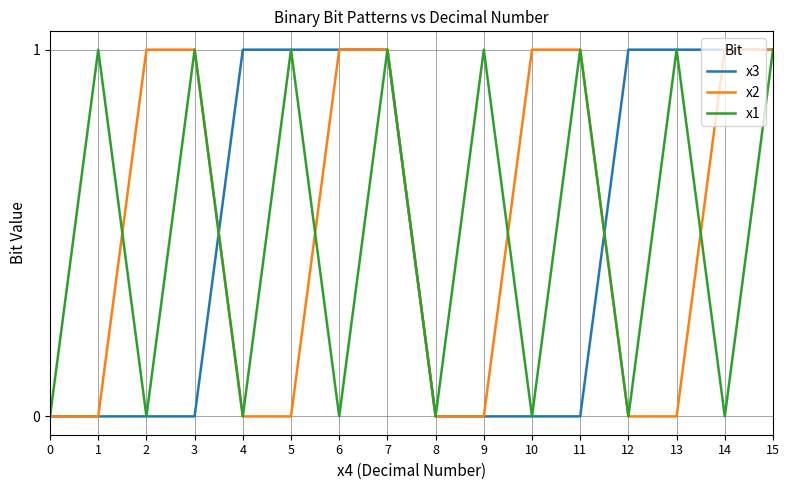

Between 4 and 14, which series saw the biggest shift?

x2